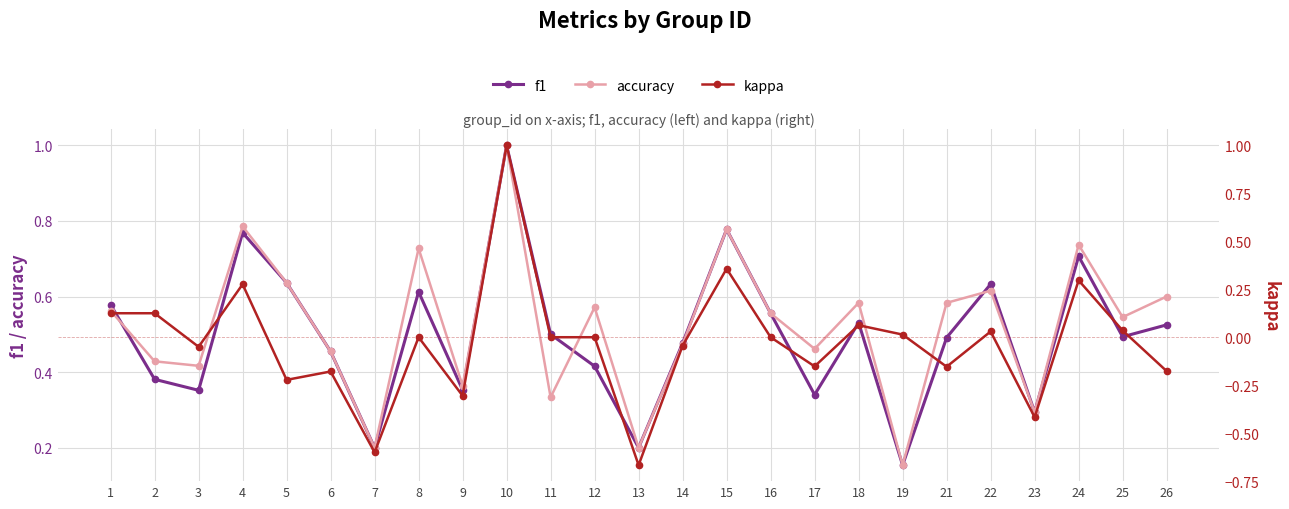

True or false: f1 and accuracy intersect in this chart.

True